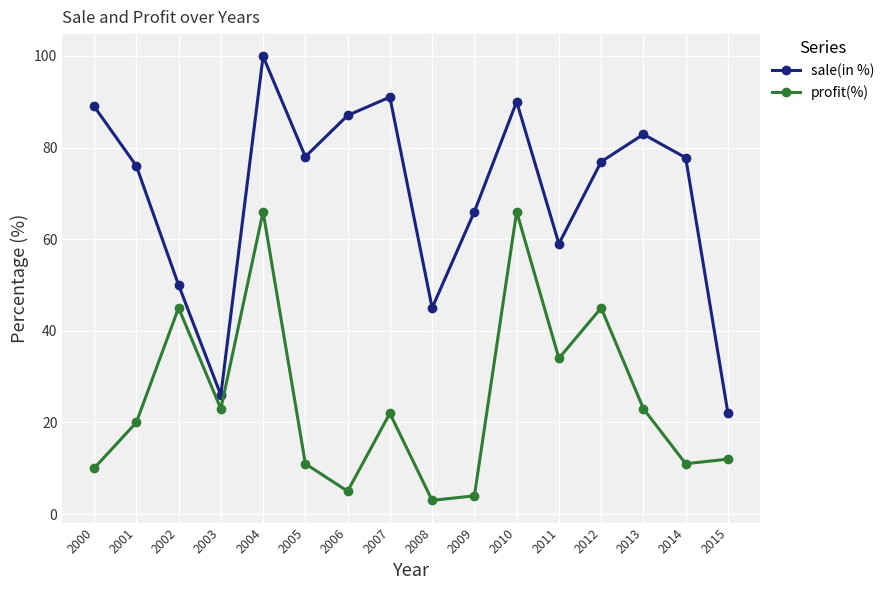

True or false: profit(%) and sale(in %) intersect in this chart.

False